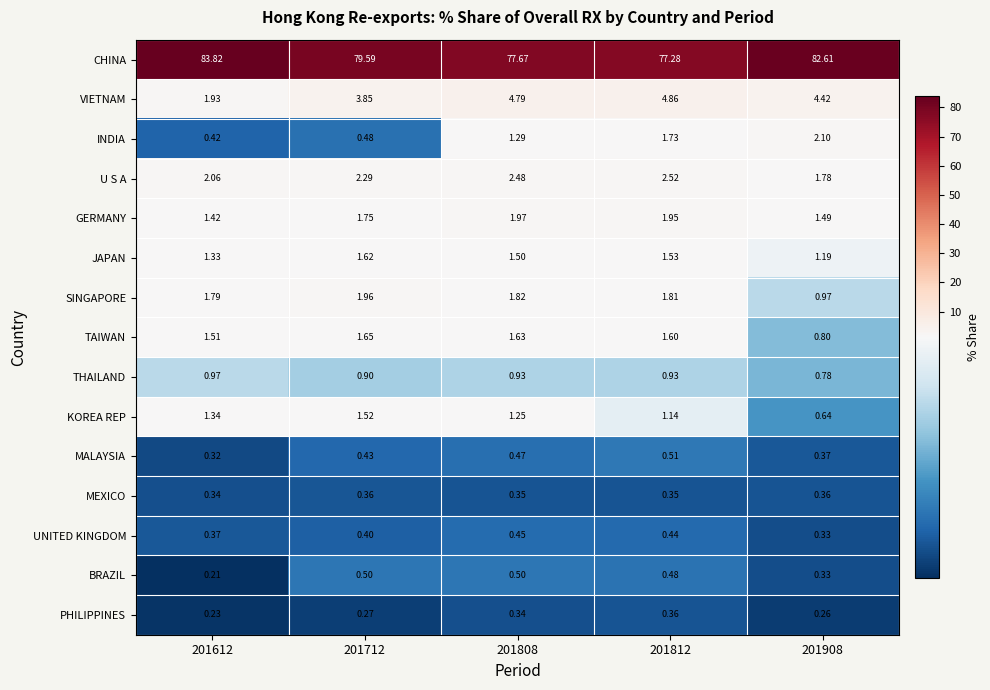

Is the value of VIETNAM at 201808 greater than the value of U S A at 201808?

Yes